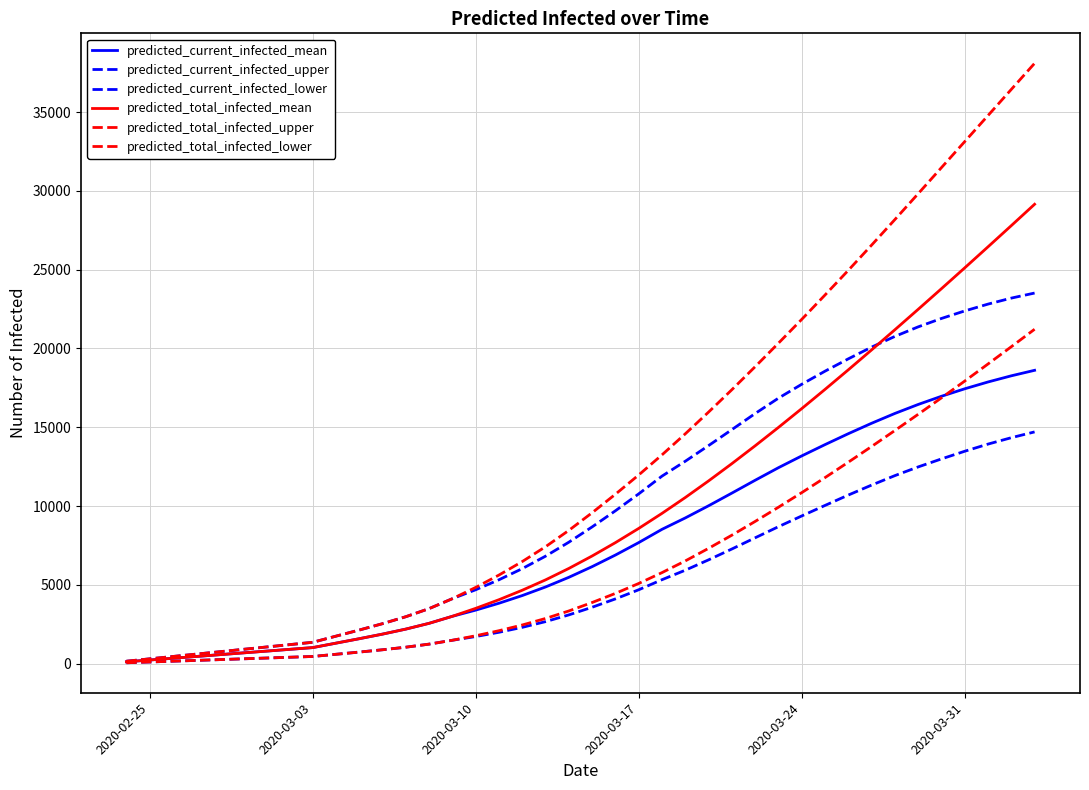

How many lines are shown in the chart?

6